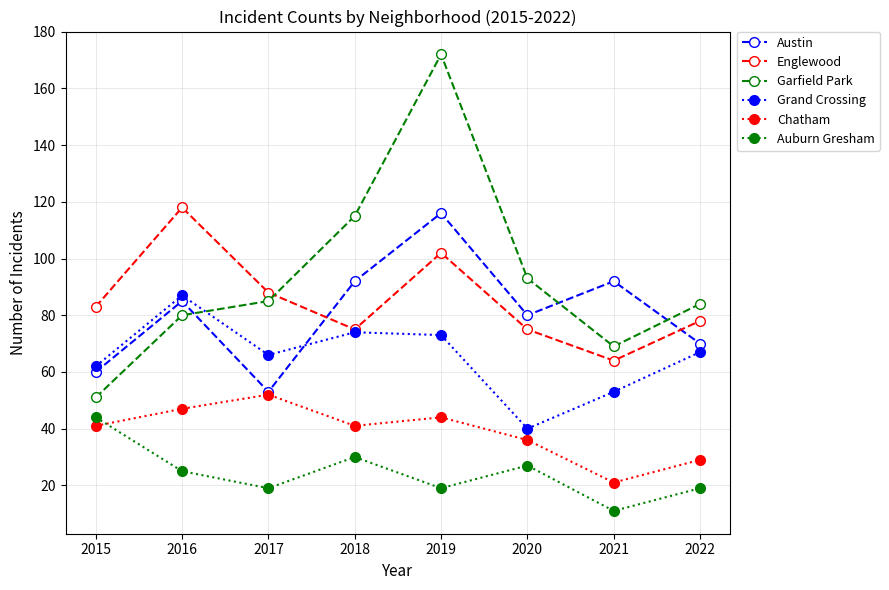

What is the sum of all Englewood values?

683